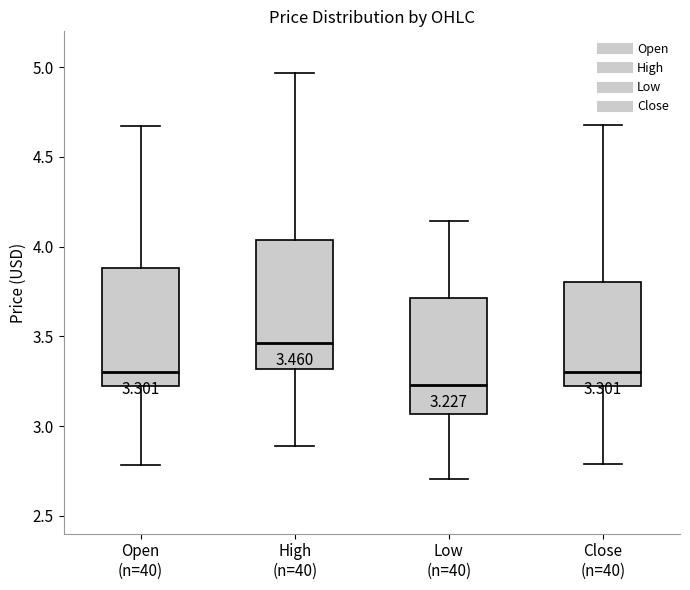

Comparing the boxes themselves (not the whiskers), which one is the tallest?

High (n=40)